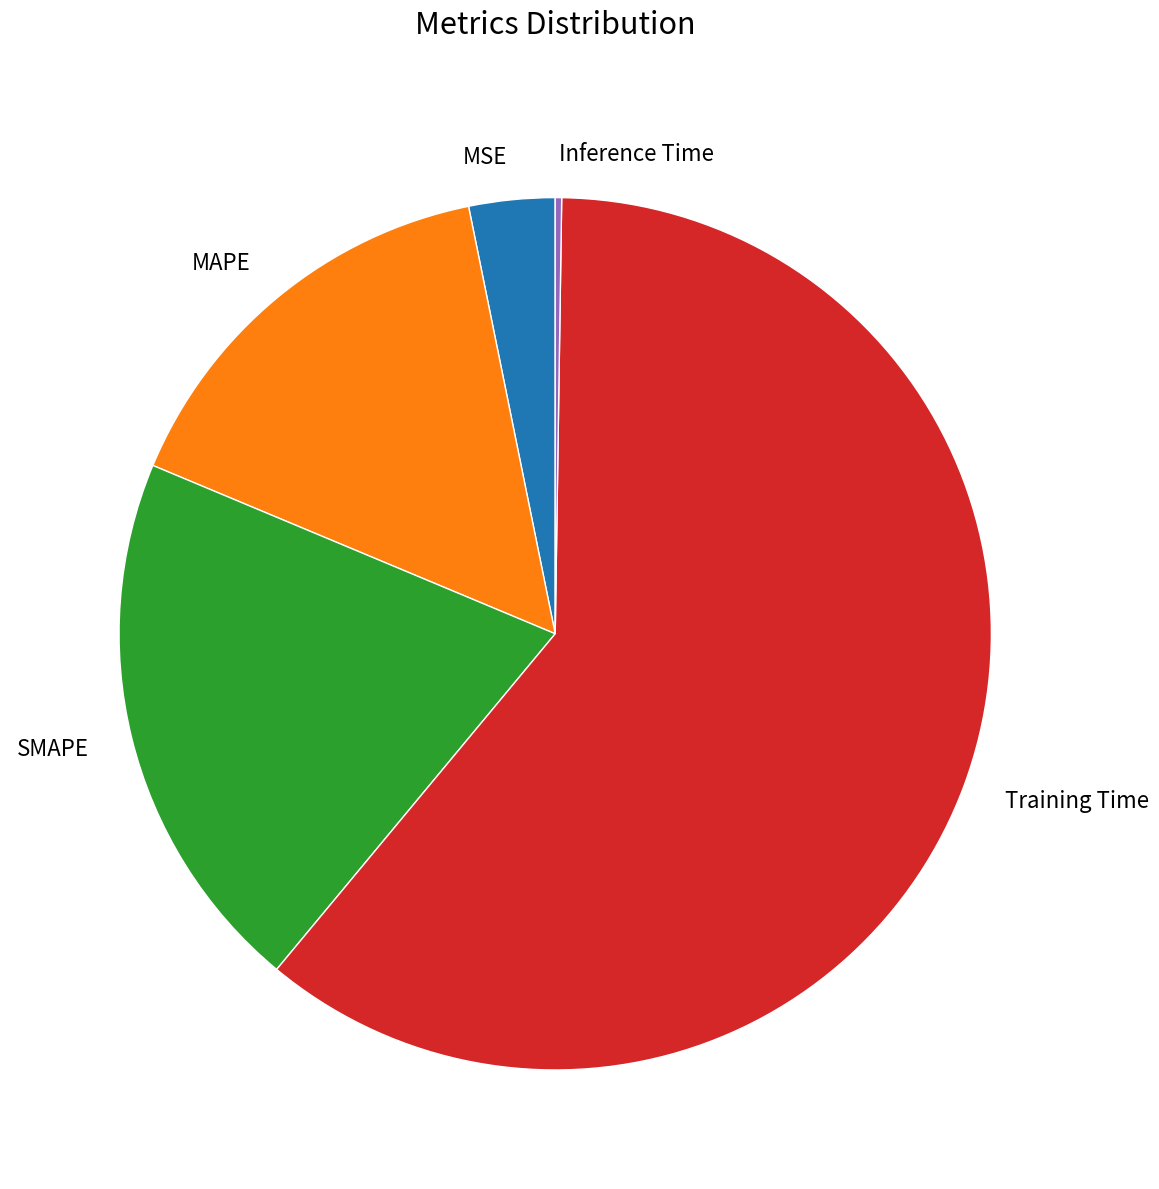

Which slice represents more than half of the pie?

Training Time